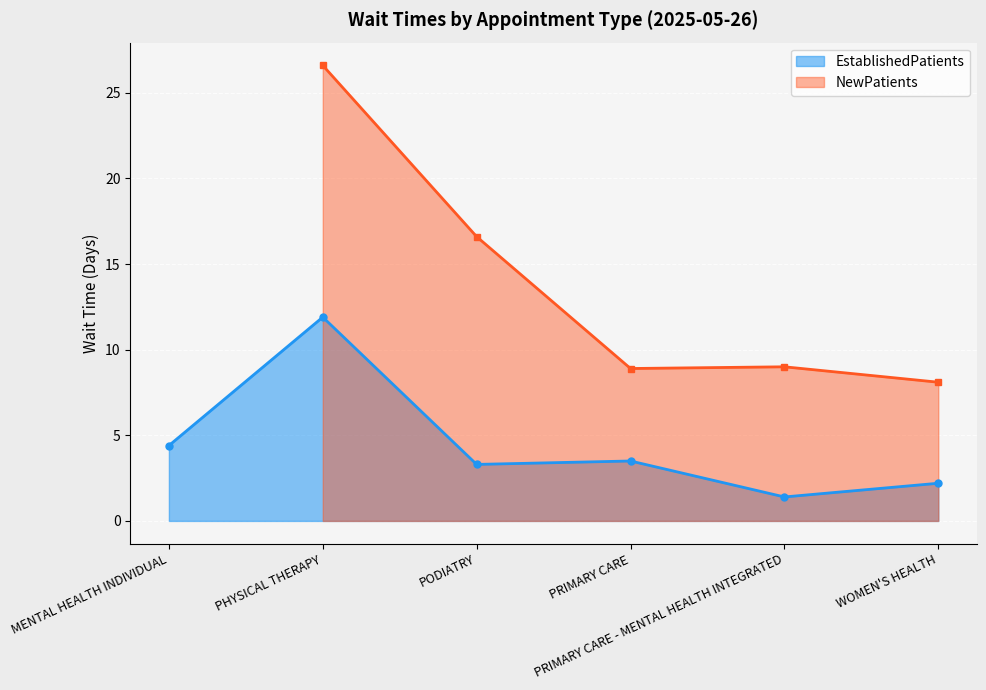

What value does the data have at MENTAL HEALTH INDIVIDUAL?

4.4